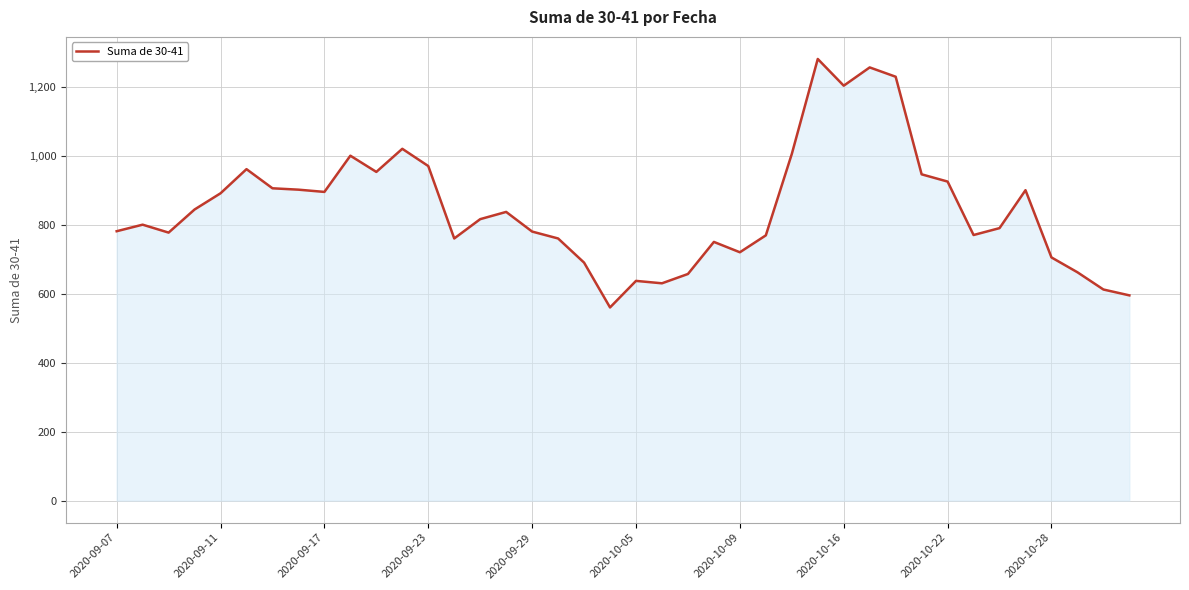

What is the smallest value displayed?

560.0